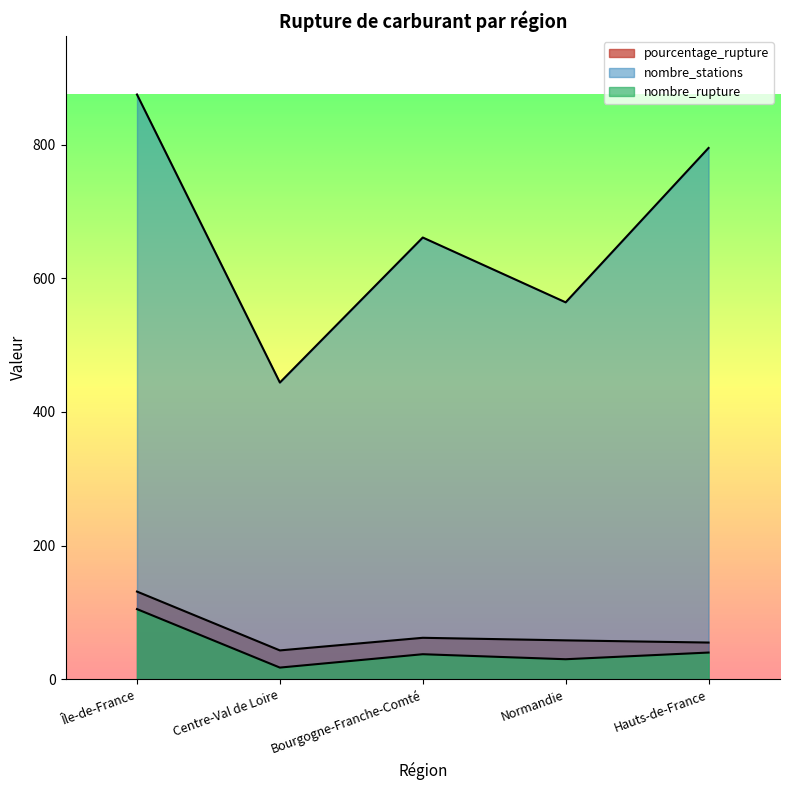

What is the sum of the nombre_rupture values at Bourgogne-Franche-Comté and Île-de-France?

142.5